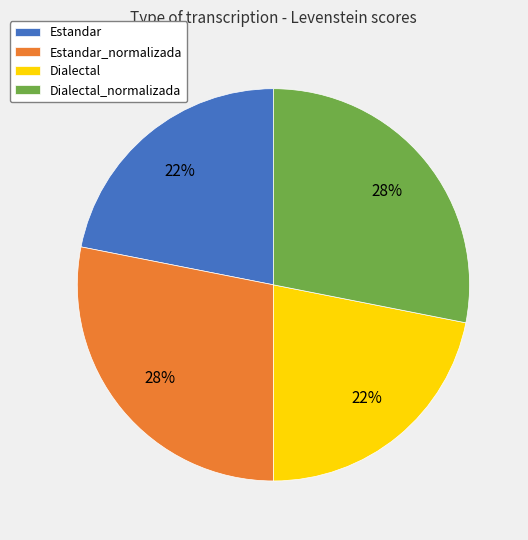

Is the sum of Estandar_normalizada and Dialectal_normalizada greater than half?

Yes